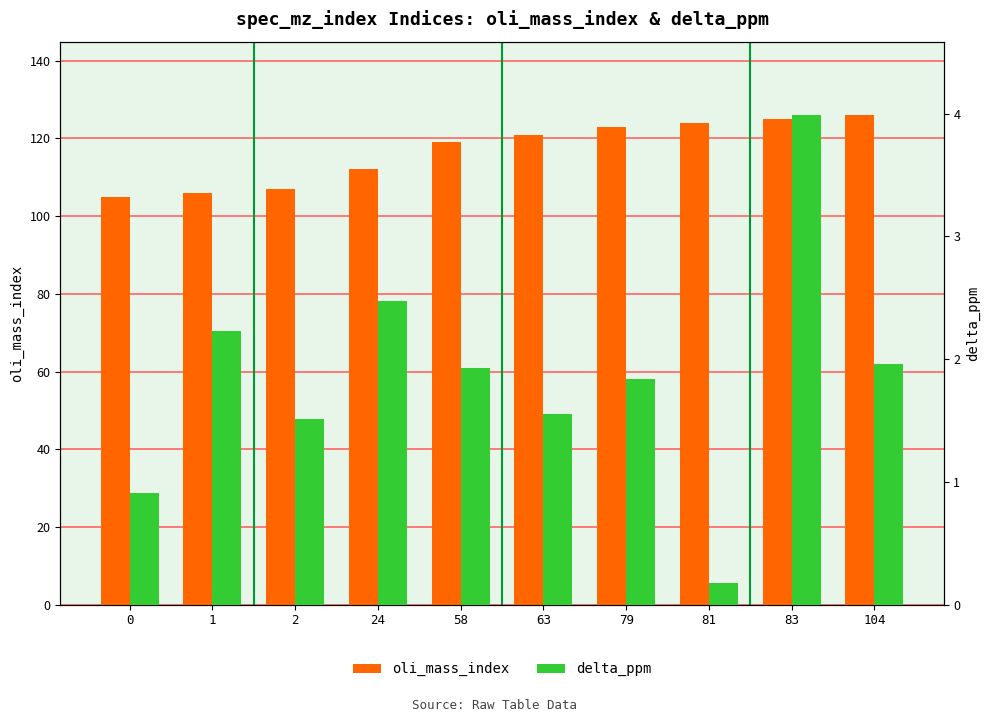

What is the spread (max minus min) of values at 2?

105.5